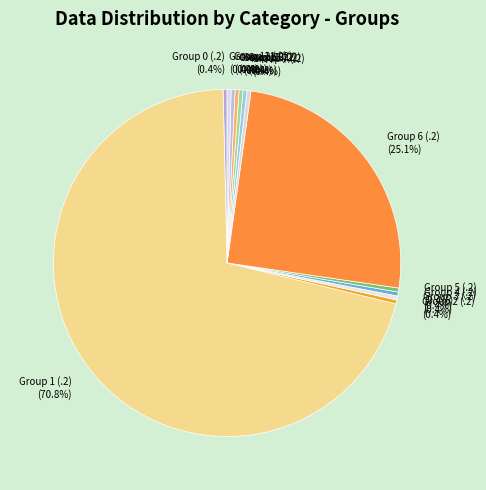

To the nearest percent, what is the average slice percentage?

8%